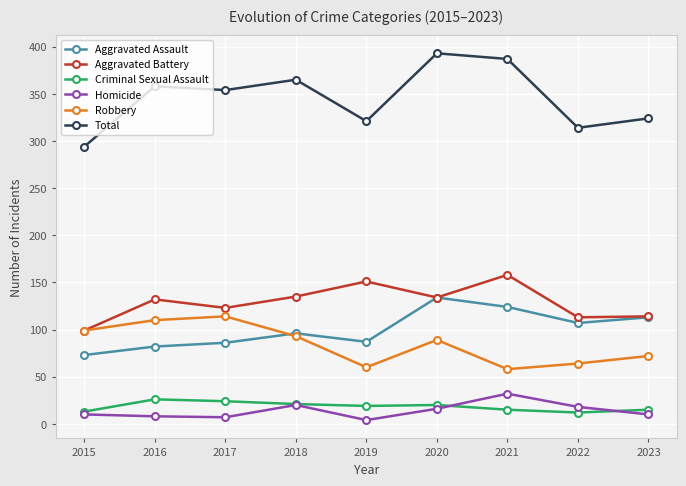

At which category does Aggravated Assault reach its first local valley?

2019